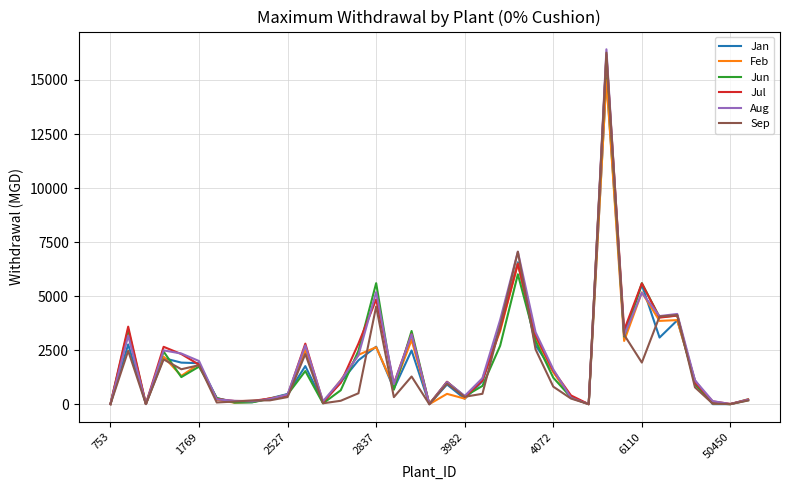

What is the maximum value shown in the chart?

16420.5